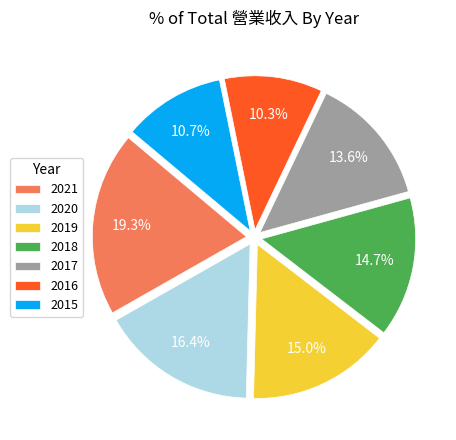

How many slices are in this pie chart?

7